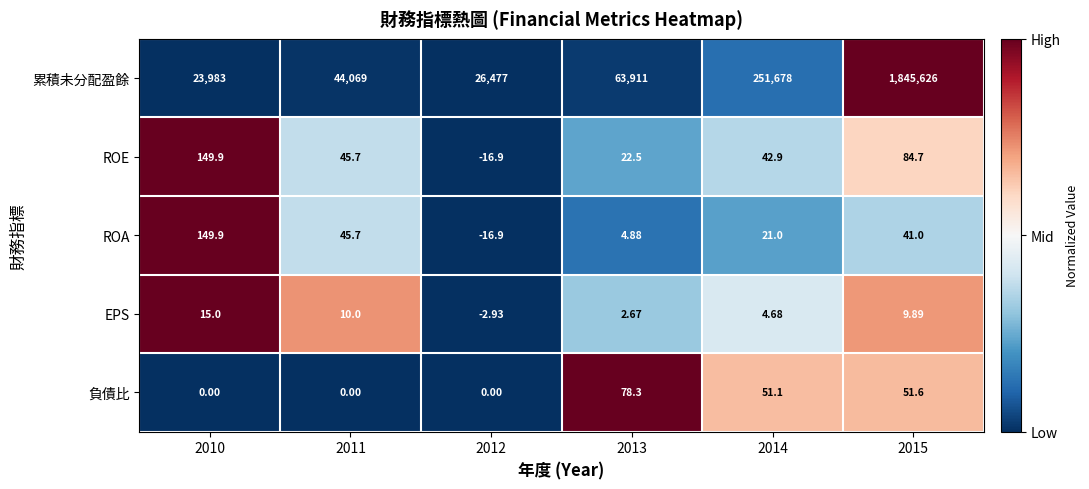

Is the value of ROA at 2014 greater than the value of EPS at 2014?

Yes